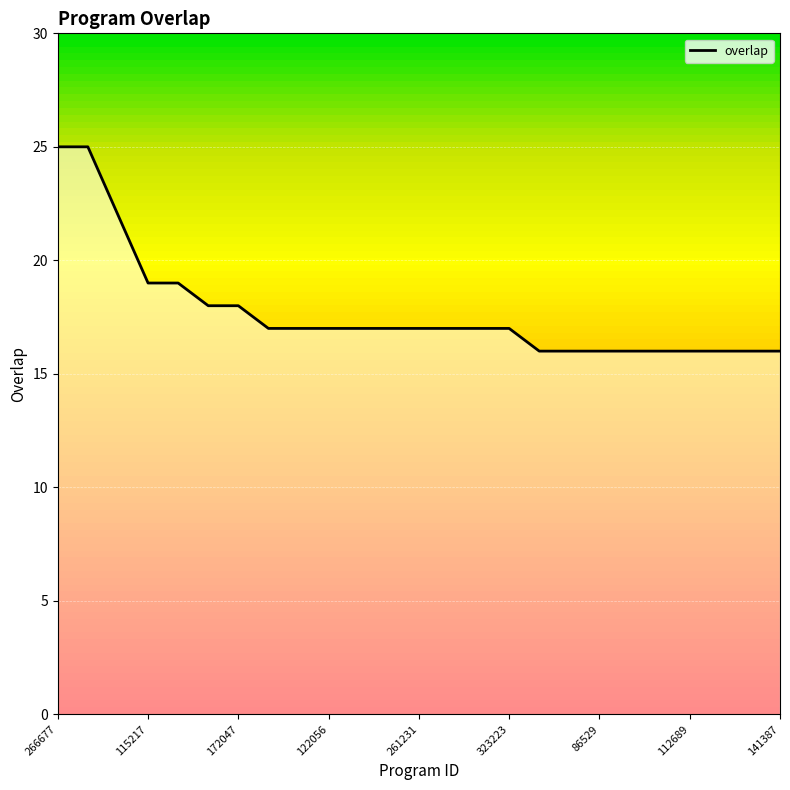

What is the difference between the maximum and minimum values?

9